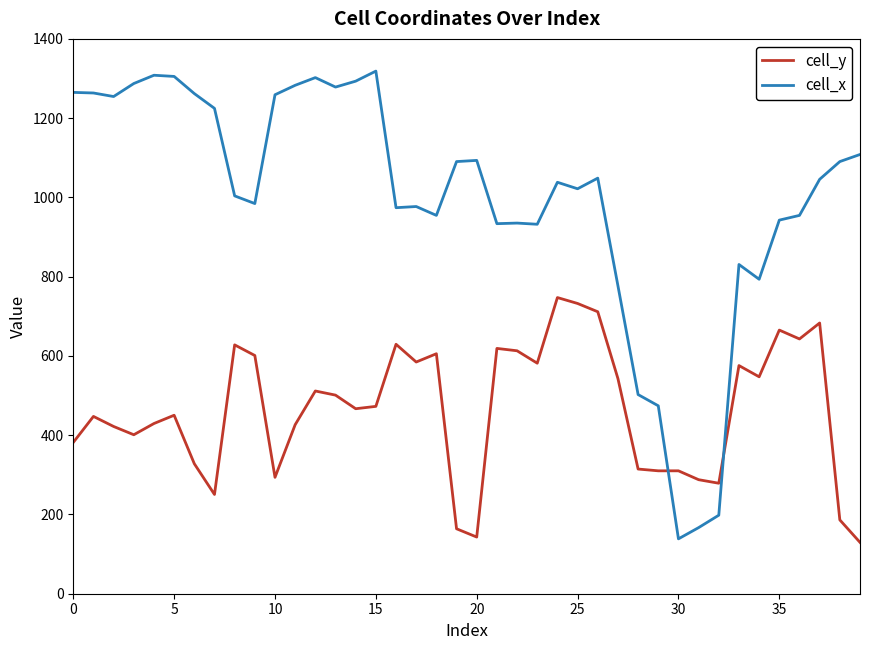

Which series has the largest total across all categories?

cell_x